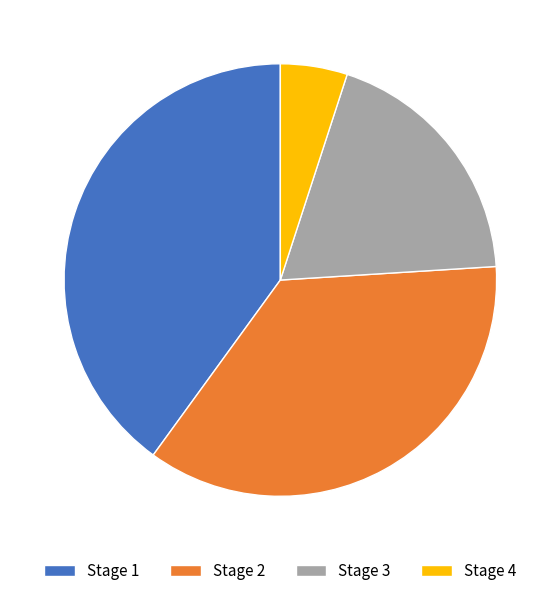

True or false: Stage 4 accounts for 1% of the total.

False